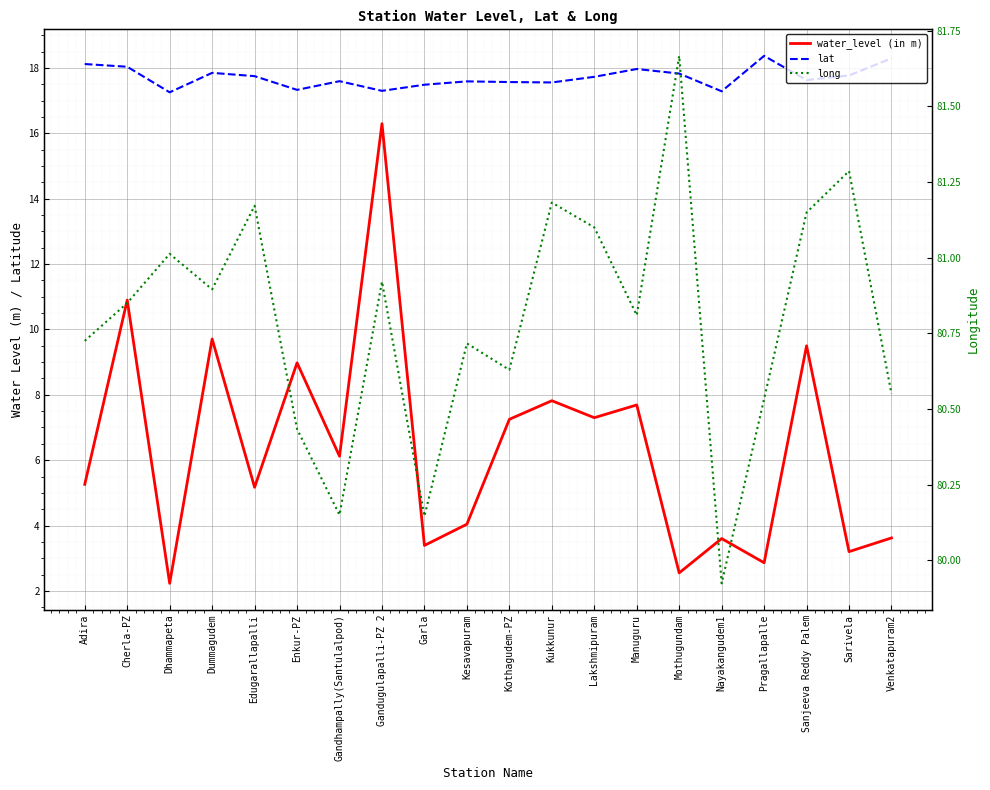

True or false: lat has a value of 18.3 at Venkatapuram2.

True